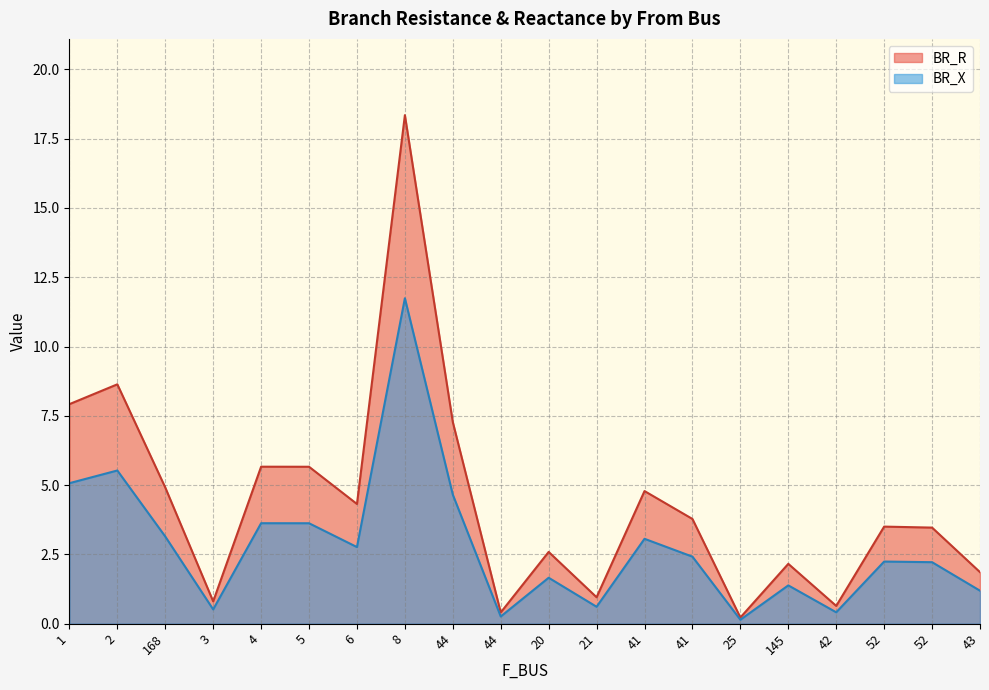

Reading right to left, extract all data points from this chart.

BR_R: 1.9	3.5	3.5	0.6	2.2	0.2	3.8	4.8	1.0	2.6	0.4	7.3	18.3	4.3	5.7	5.7	0.8	4.9	8.6	7.9
BR_X: 1.2	2.2	2.2	0.4	1.4	0.1	2.4	3.1	0.6	1.7	0.3	4.7	11.7	2.8	3.6	3.6	0.5	3.1	5.5	5.1